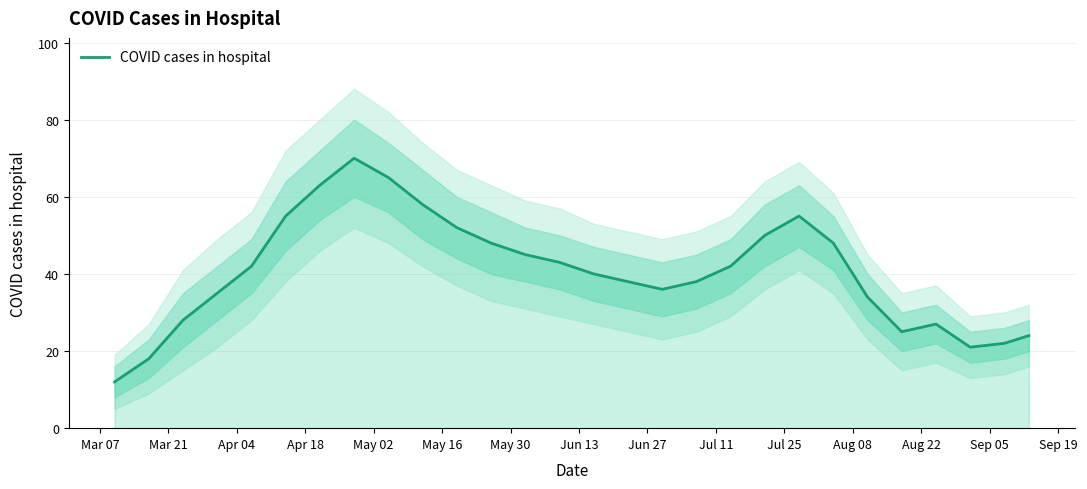

What is the average value?

40